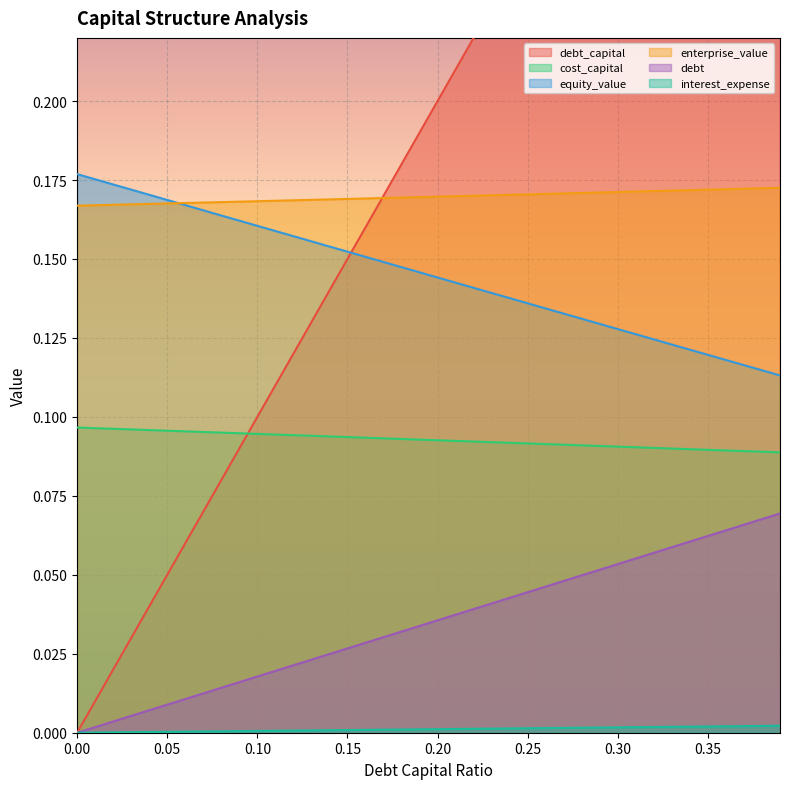

True or false: interest_expense and debt intersect in this chart.

False